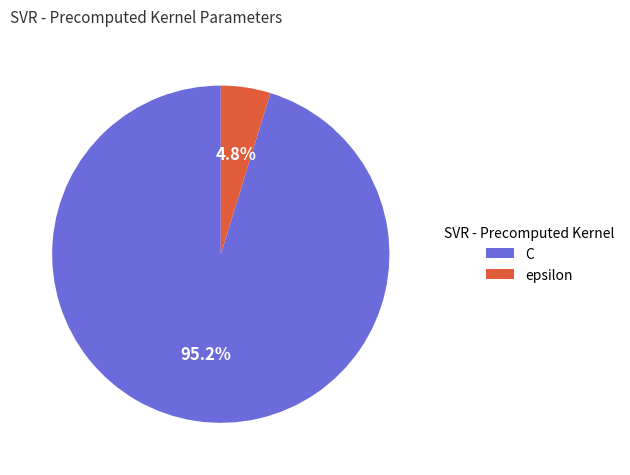

The epsilon slice represents 17% of the pie. True or false?

False